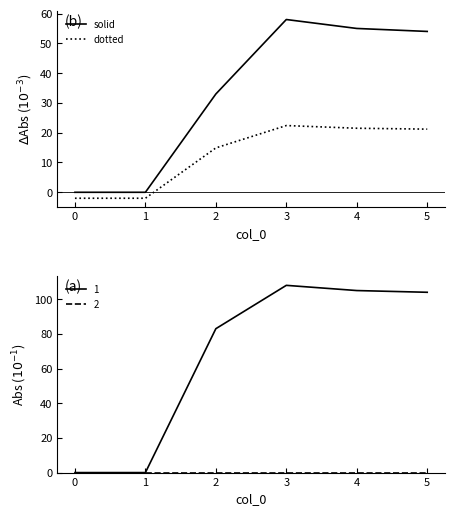

Is it true that solid equals 54.0 at 5?

True